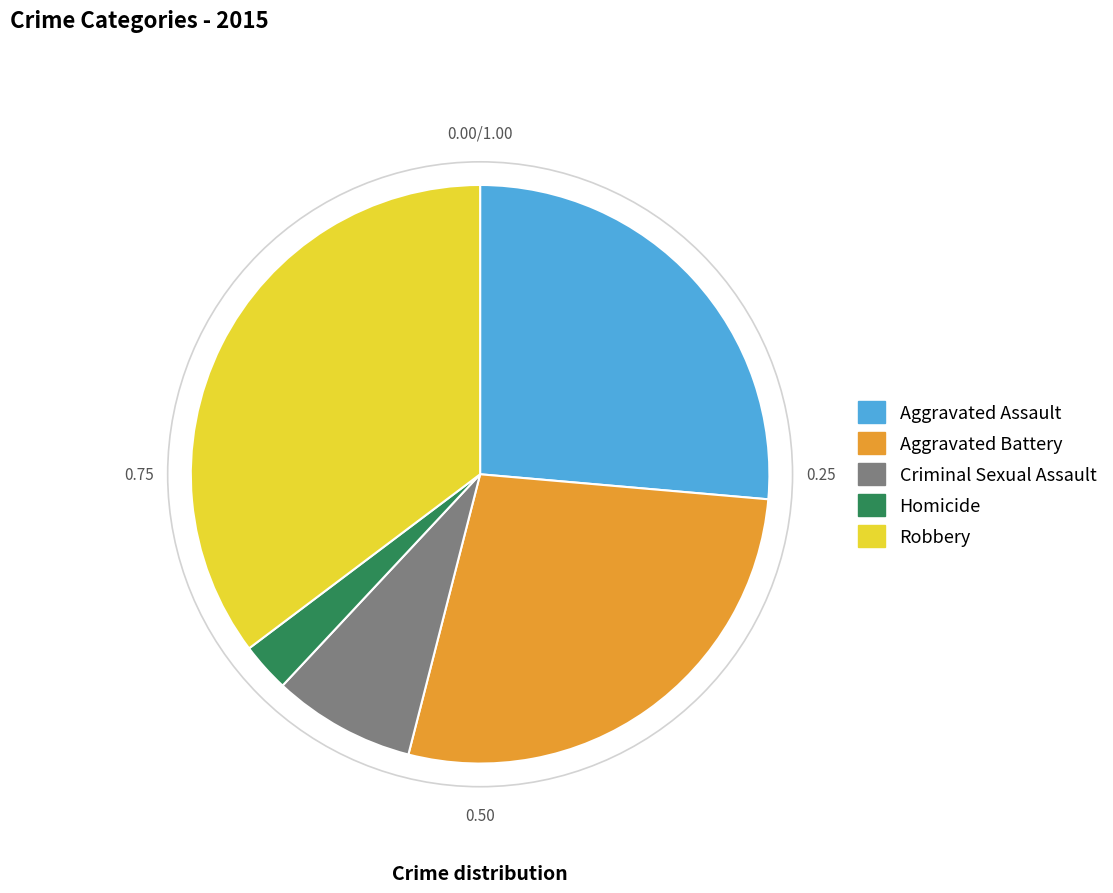

True or false: Homicide accounts for 15% of the total.

False